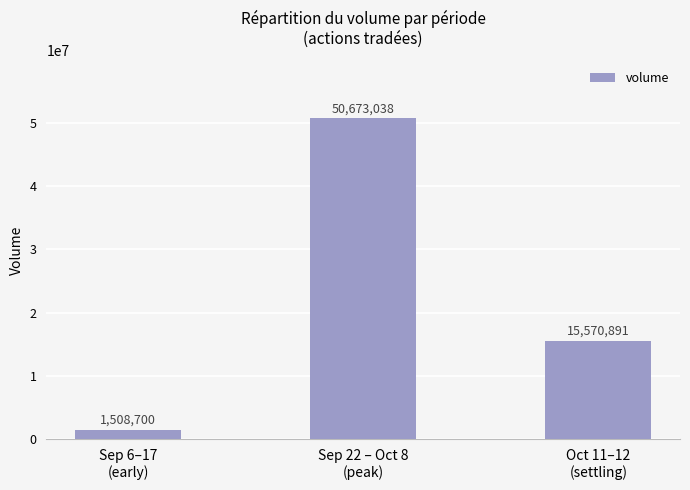

What is the label of the 2nd bar from the left?

Sep 22 – Oct 8
(peak)